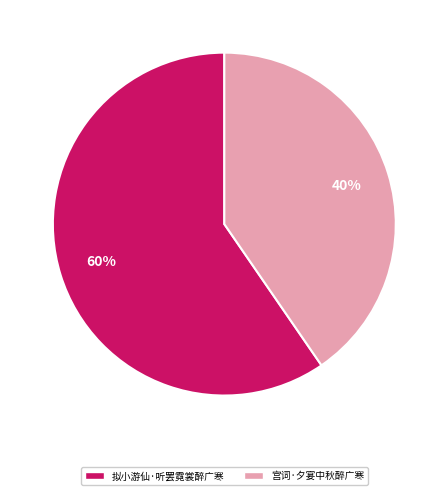

To the nearest percent, what is the average slice percentage?

50%